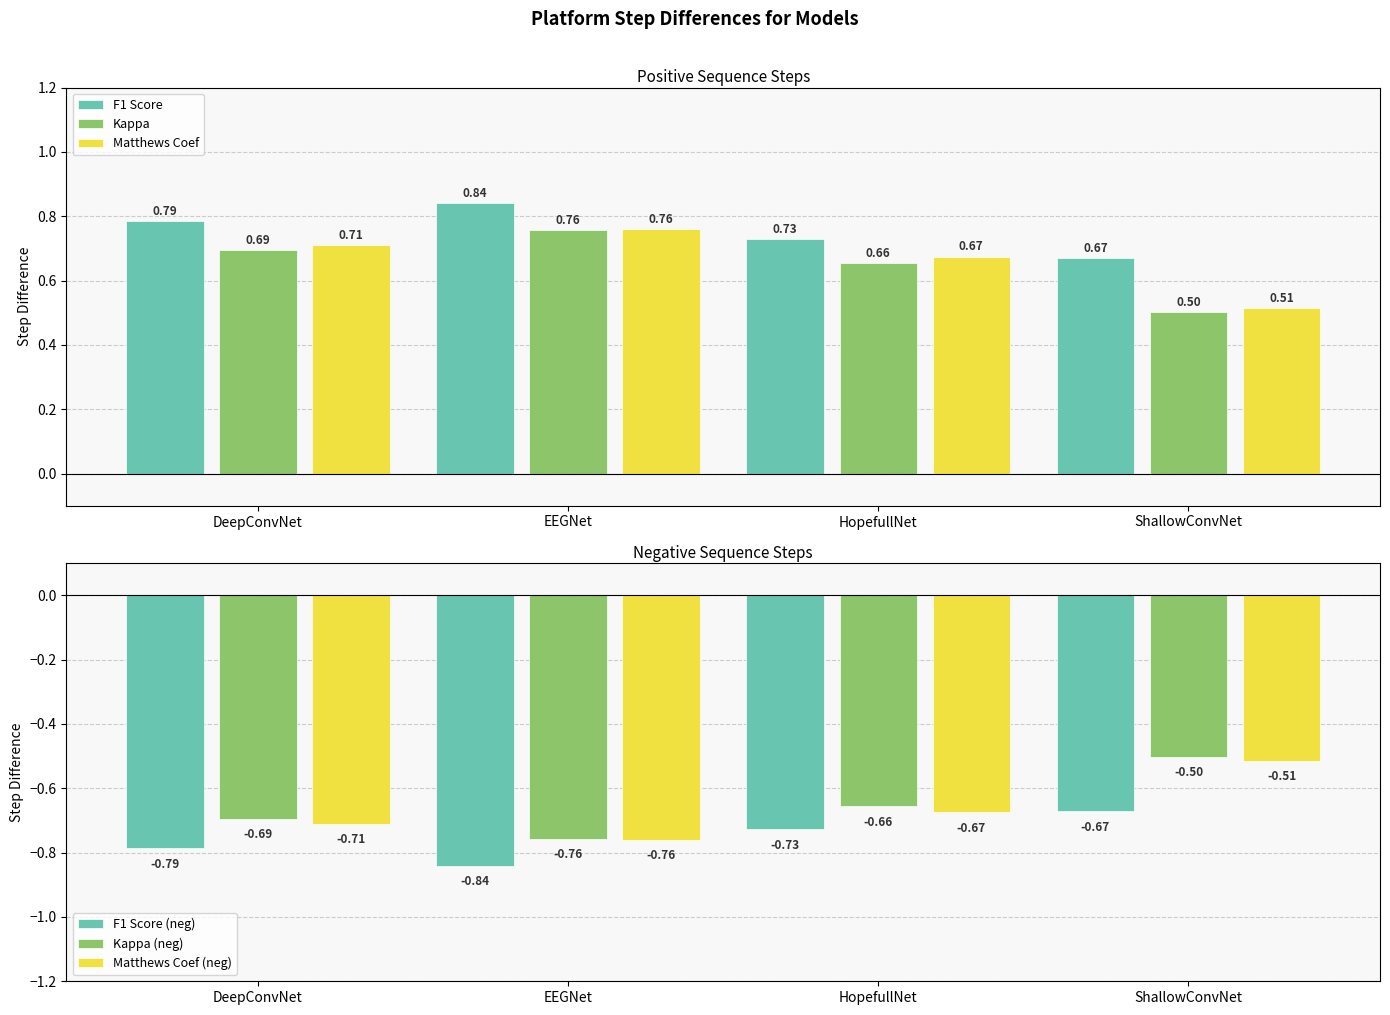

What is the difference between the Matthews Coef (neg) values at EEGNet and HopefullNet?

0.1